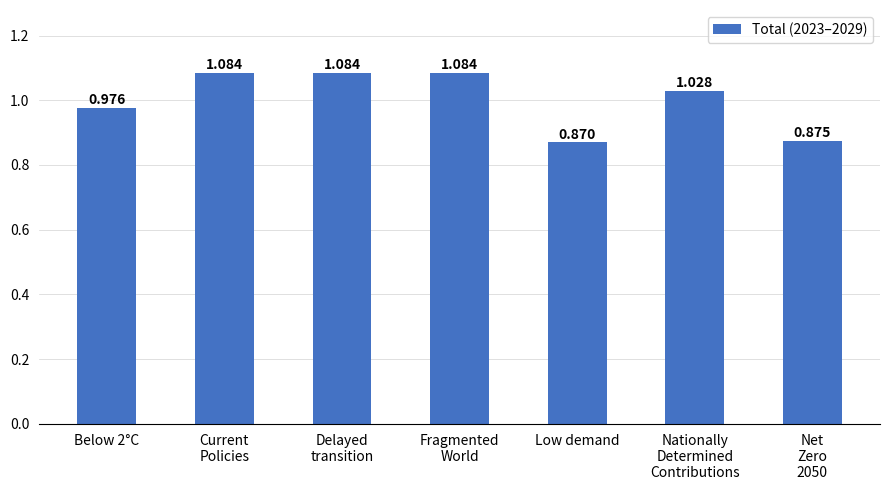

At which label is the value closest to 0?

Low demand